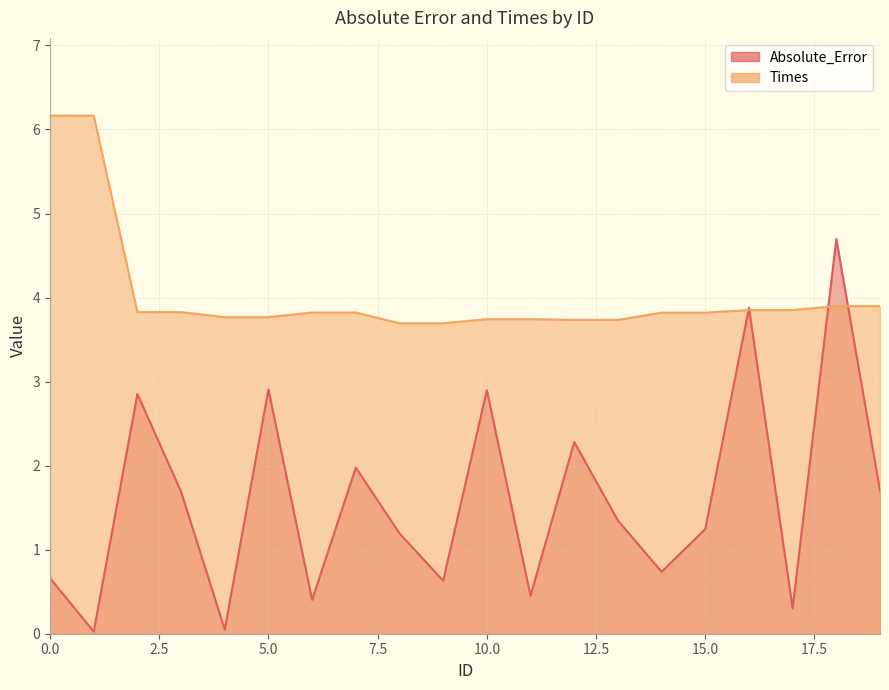

How many interior local peaks does the Absolute_Error series have?

7